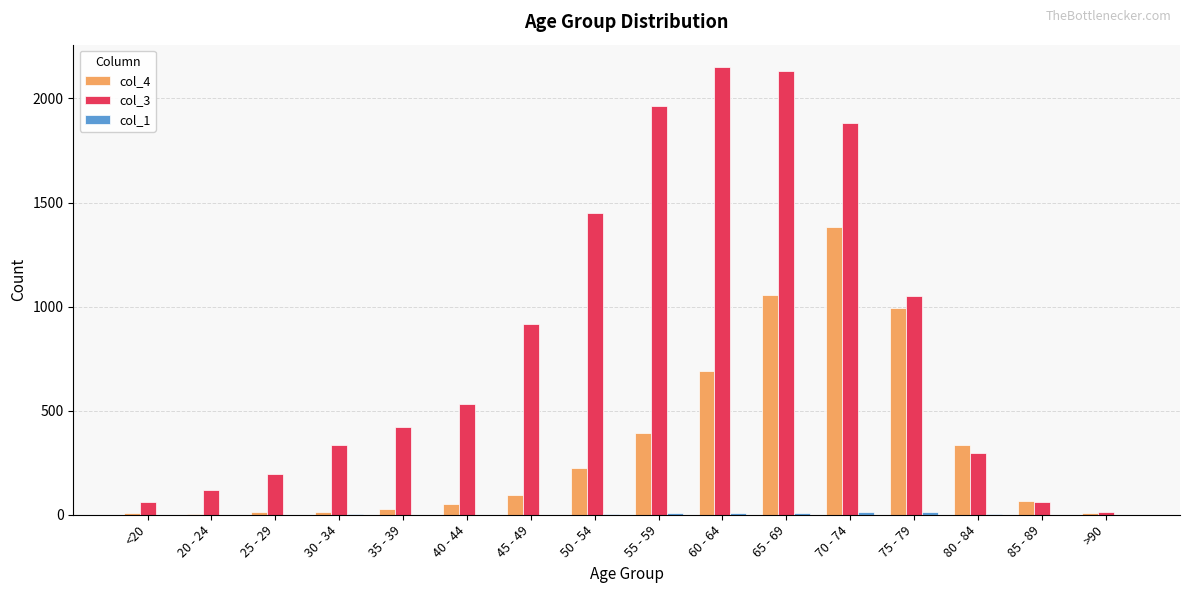

Which category has the highest value in the col_4 series?

70 - 74